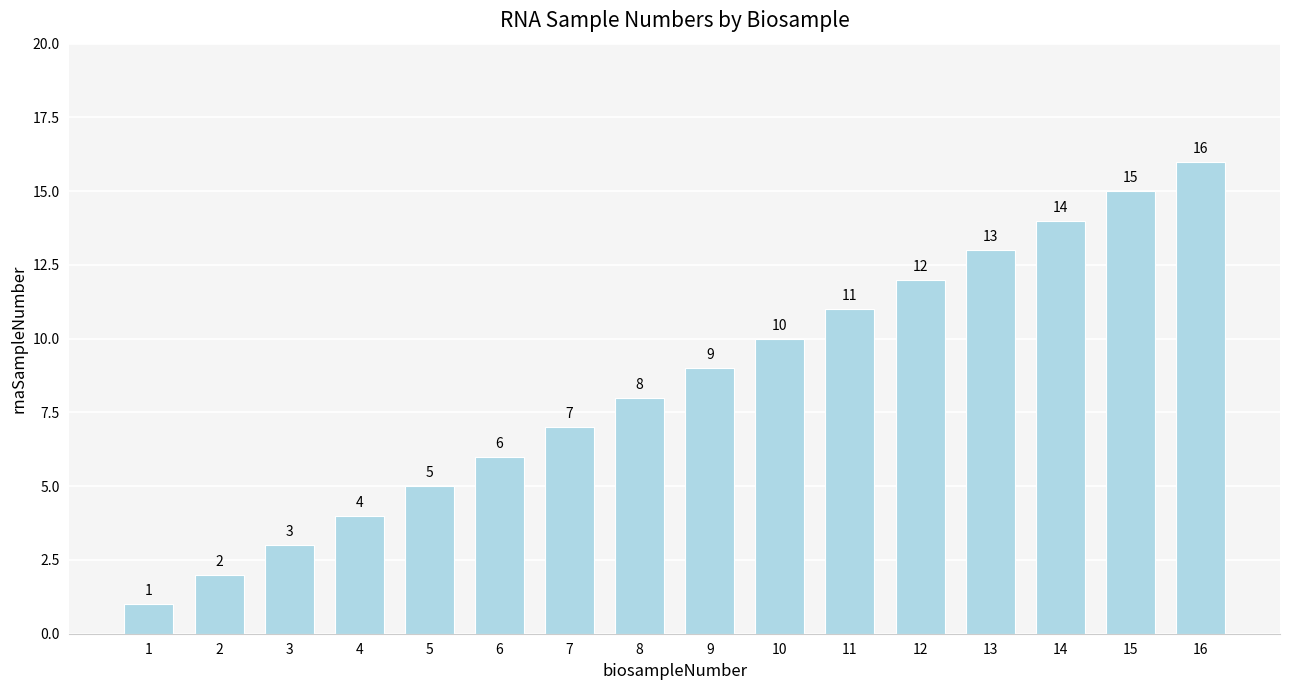

What is the change in value from 6 to 7?

+1